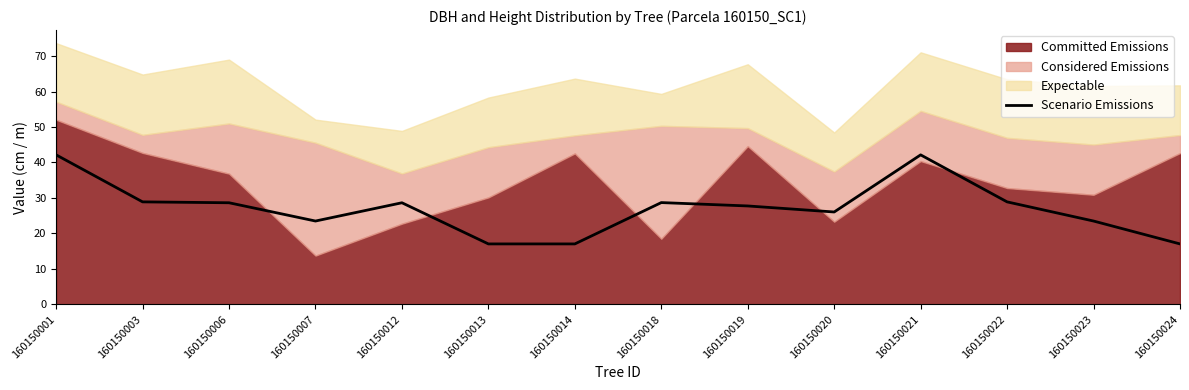

Which has a higher value, 160150020 or 160150021?

160150021